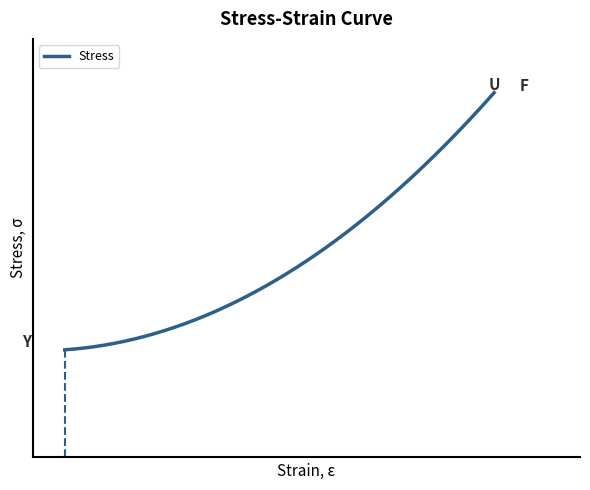

What is the difference between the maximum and second lowest values?

620